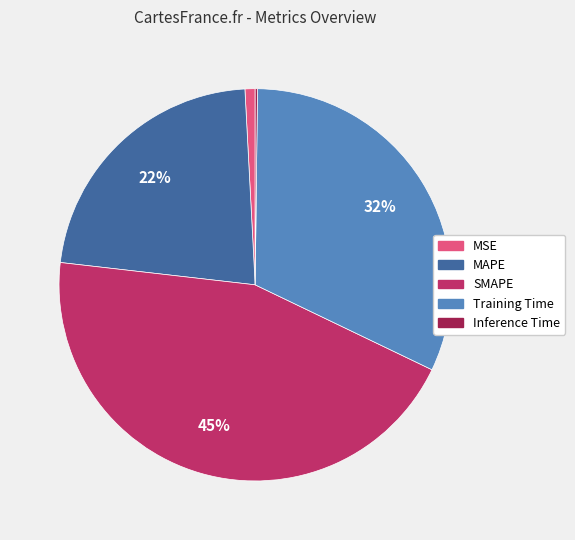

Which category has the biggest portion of the pie?

SMAPE